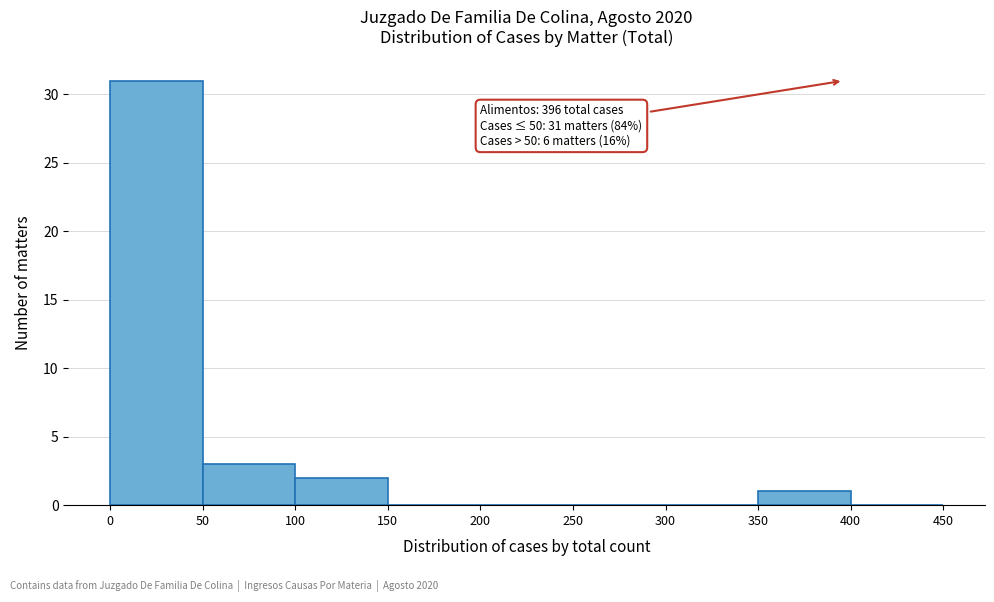

Over which range of the x-axis is the bar tallest?

0 to 50